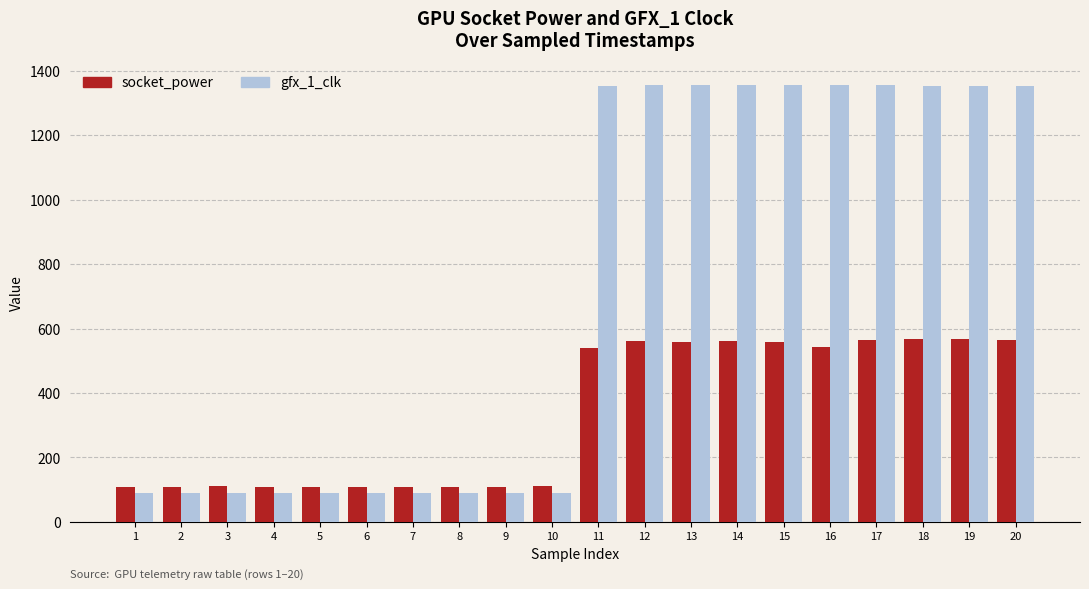

Which series has the largest range (max minus min)?

gfx_1_clk